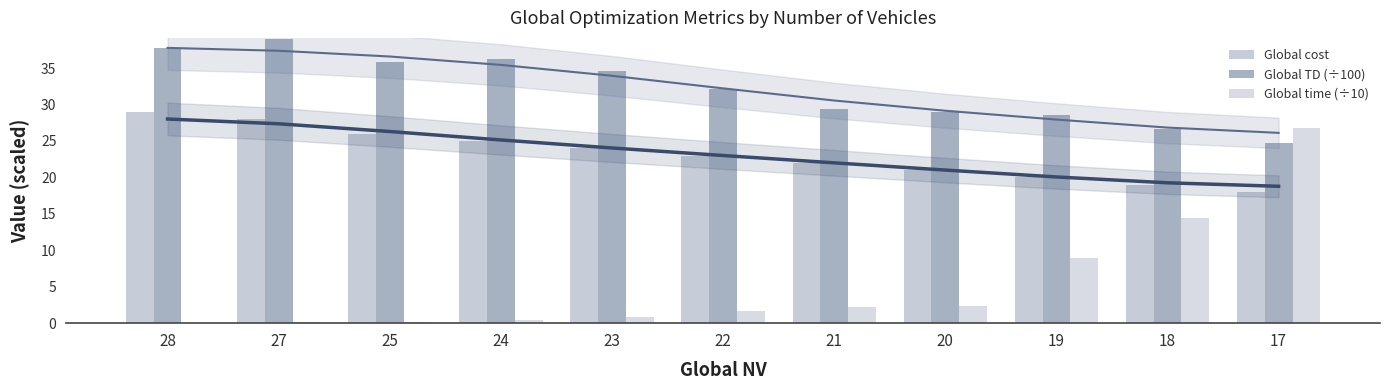

Reading right to left, what are all the values shown in this chart?

Global cost: 18.0	19.0	20.0	21.0	22.0	23.0	24.0	25.0	26.0	28.0	29.0
Global TD (÷100): 24.7	26.6	28.6	29.0	29.4	32.2	34.7	36.2	35.9	39.0	37.7
Global time (÷10): 26.8	14.4	8.9	2.4	2.2	1.7	0.9	0.5	0.2	0.1	0.1